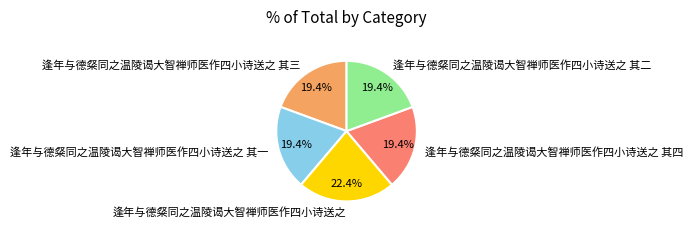

Which category has the biggest portion of the pie?

逢年与德粲同之温陵谒大智禅师医作四小诗送之